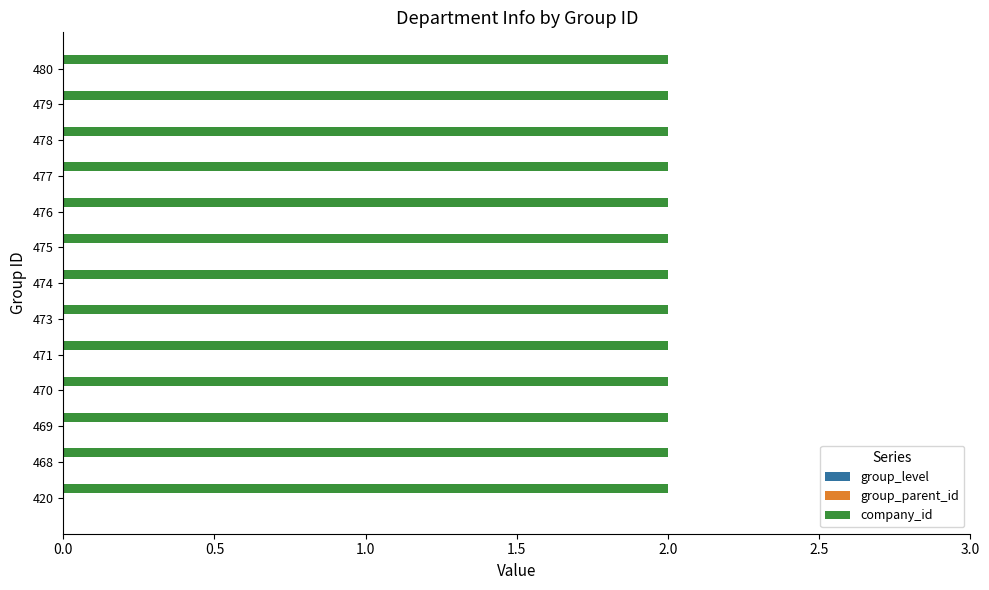

How many categories are shown in the chart?

13